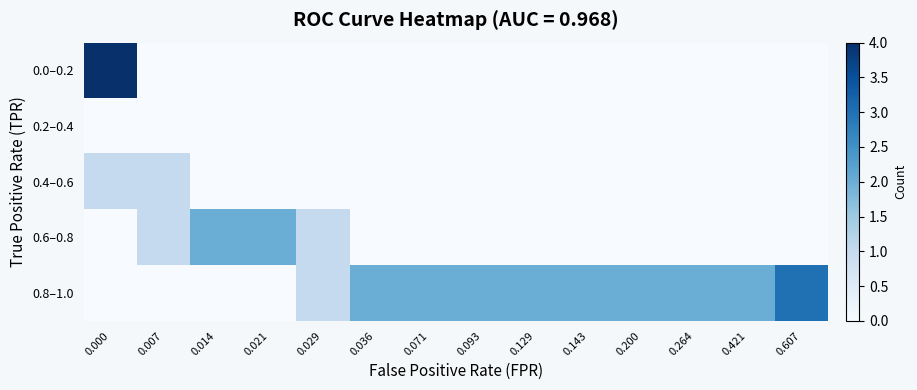

Reading left to right, extract all data points from this chart.

row_0: 4	0	0	0	0	0	0	0	0	0	0	0	0	0
row_1: 0	0	0	0	0	0	0	0	0	0	0	0	0	0
row_2: 1	1	0	0	0	0	0	0	0	0	0	0	0	0
row_3: 0	1	2	2	1	0	0	0	0	0	0	0	0	0
row_4: 0	0	0	0	1	2	2	2	2	2	2	2	2	3